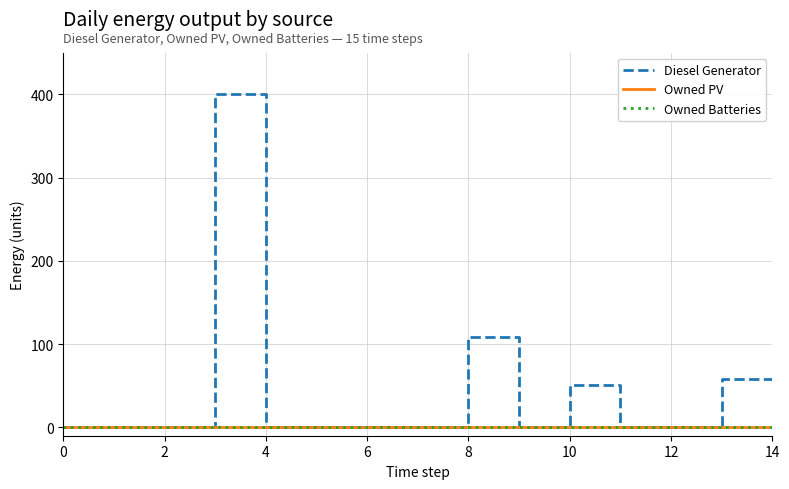

Rank the series by their maximum value, from lowest to highest.

Owned PV, Owned Batteries, Diesel Generator